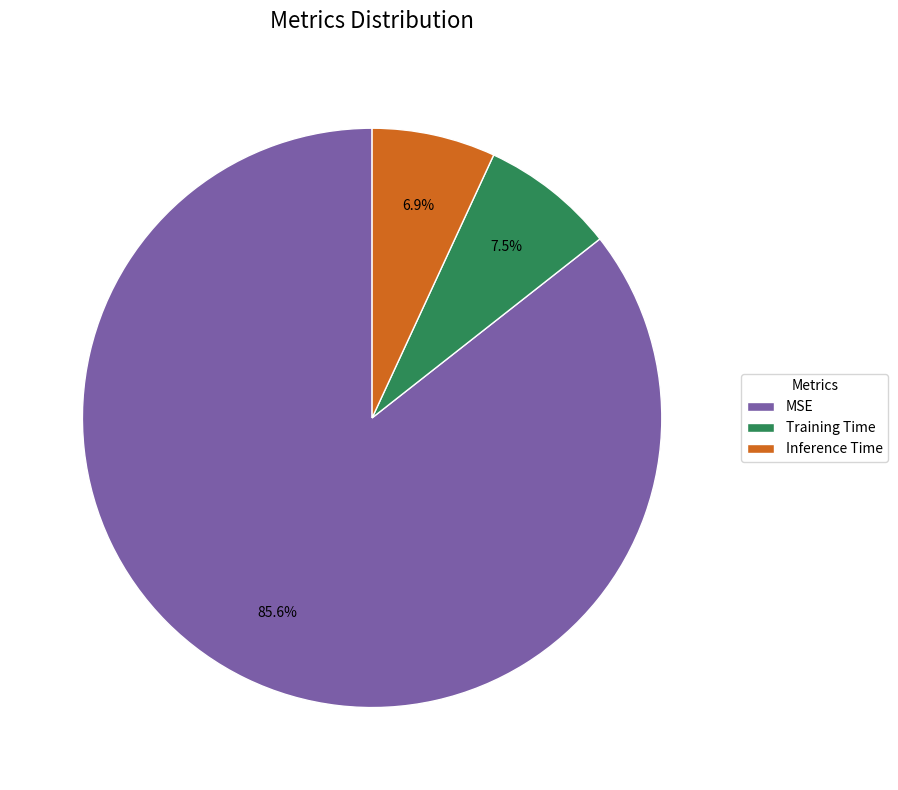

To the nearest percent, what is the average slice percentage?

33%